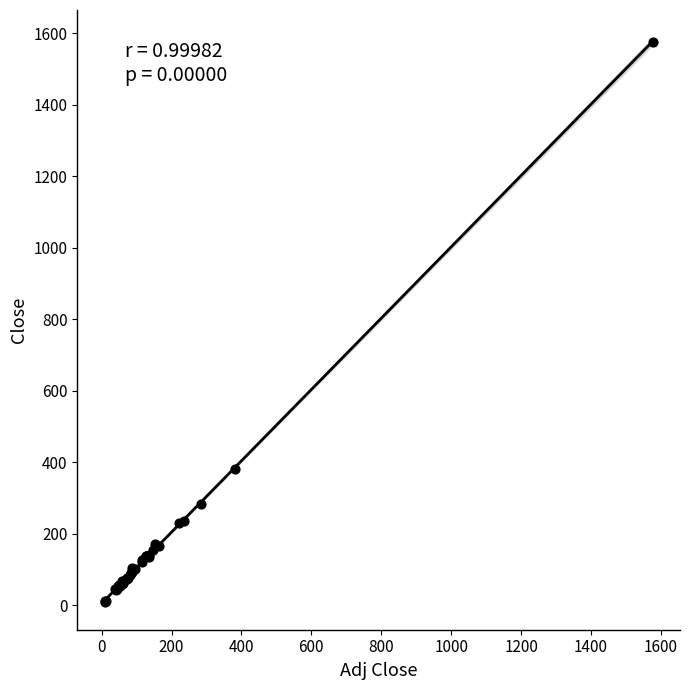

What Y value in the scatter plot is closest to 793?

380.4